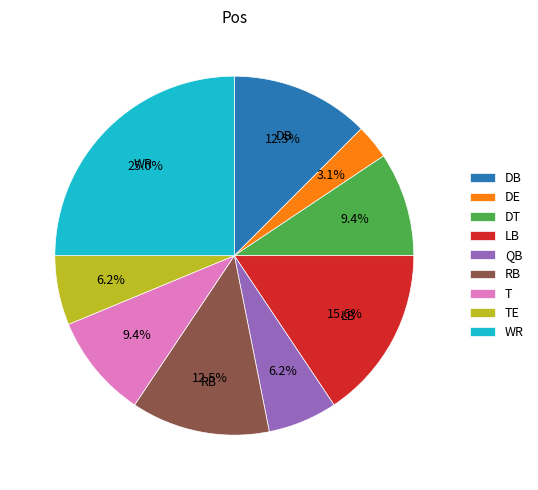

What percentage is the LB slice, to the nearest percent?

16%